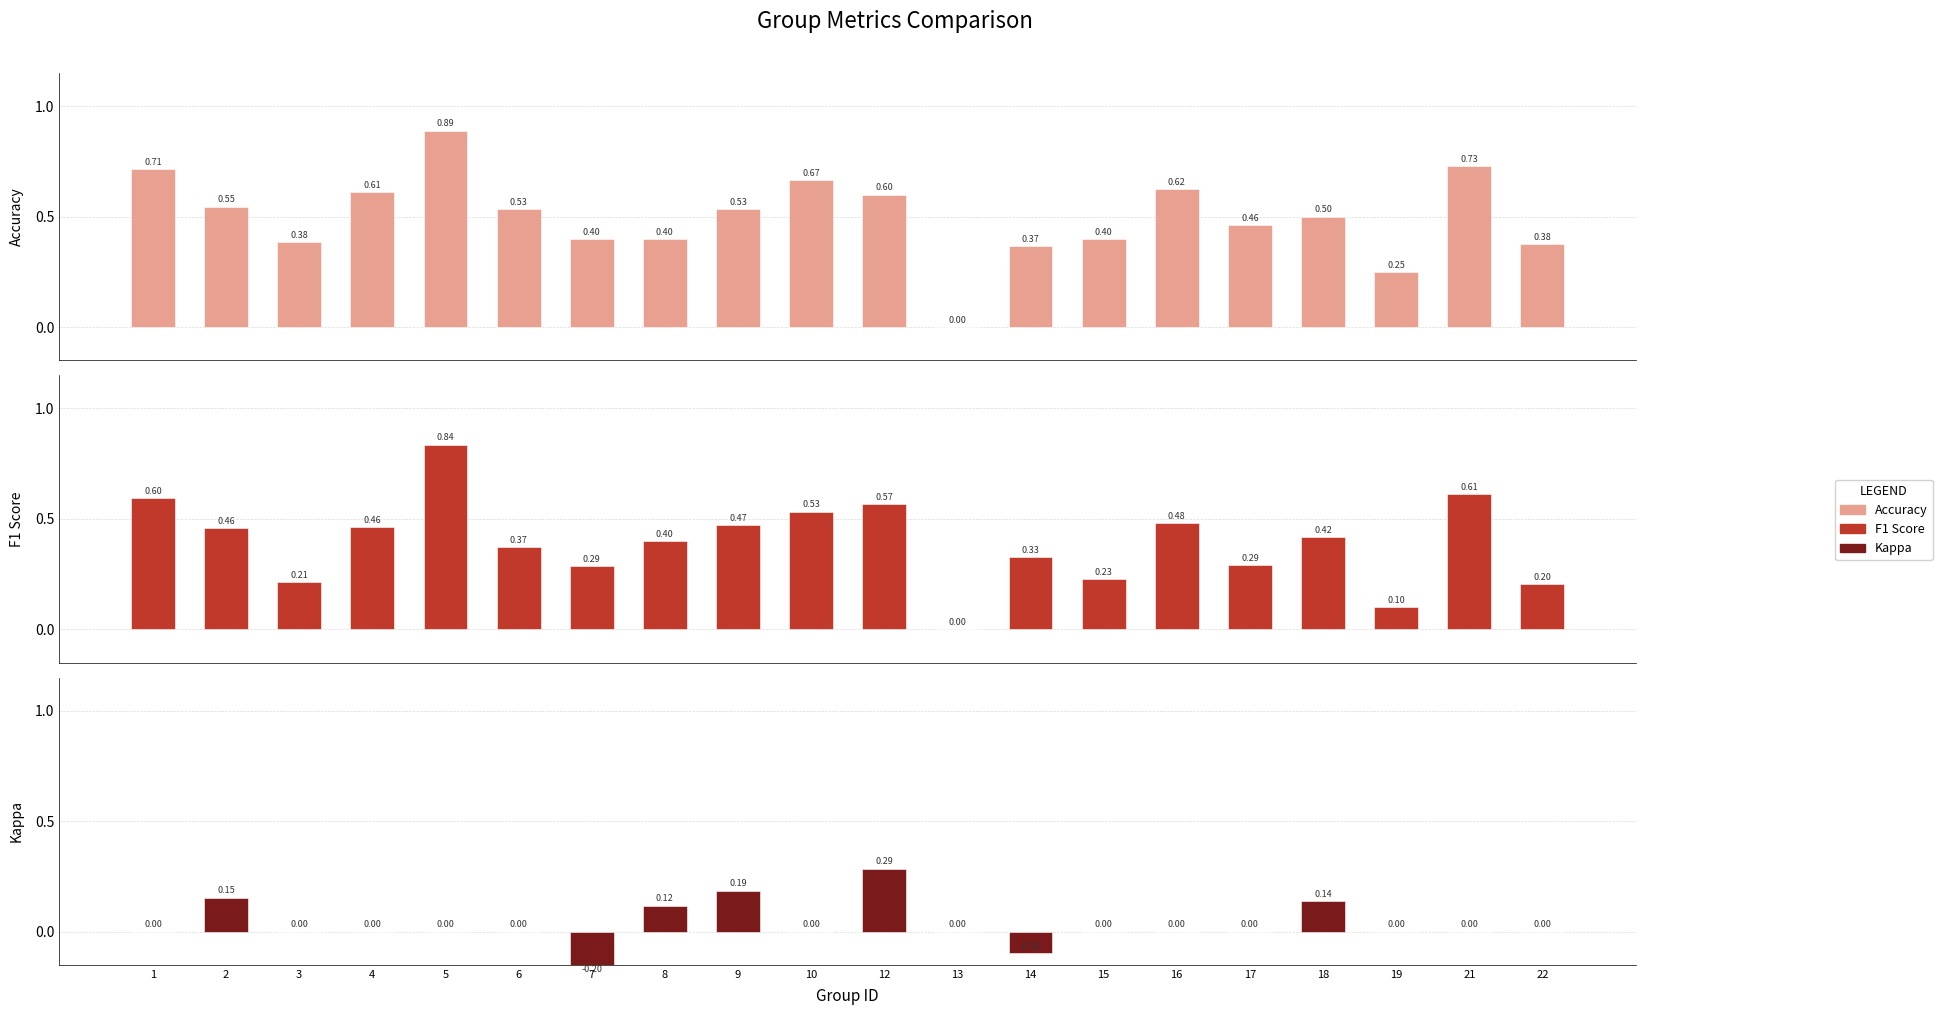

What are all the series names shown in the legend?

Accuracy, F1 Score, Kappa